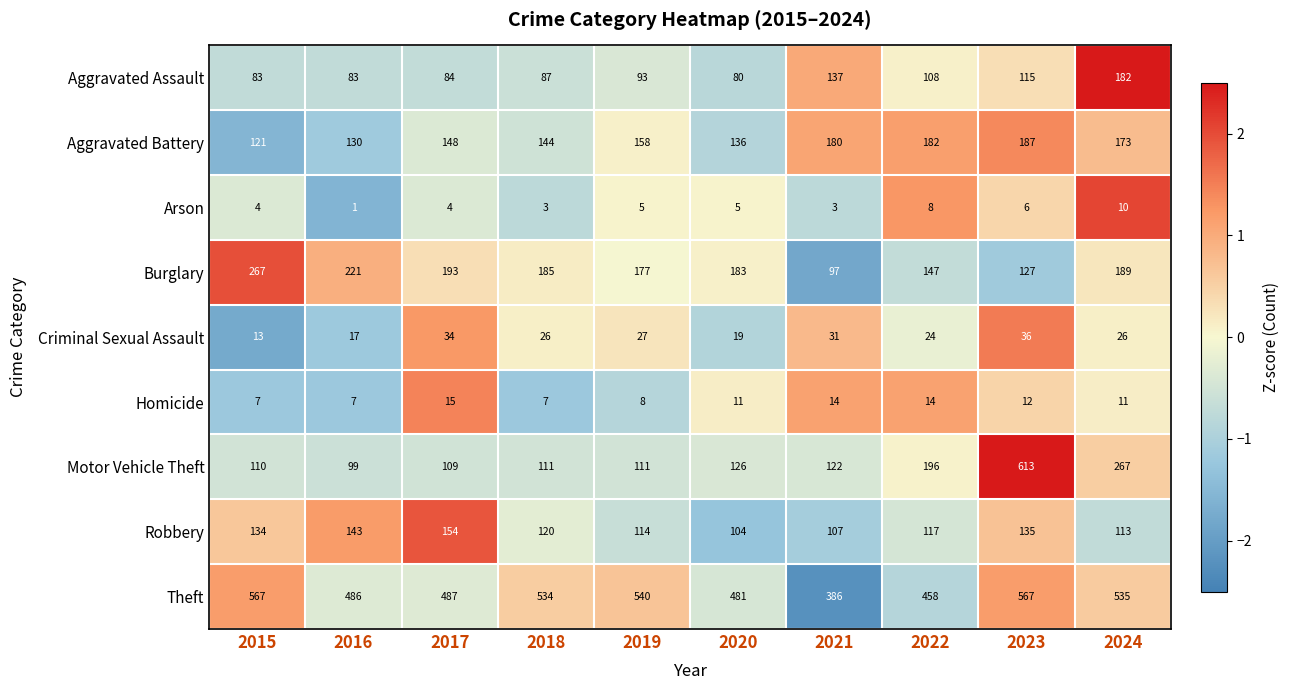

Count the number of categories in the chart.

10